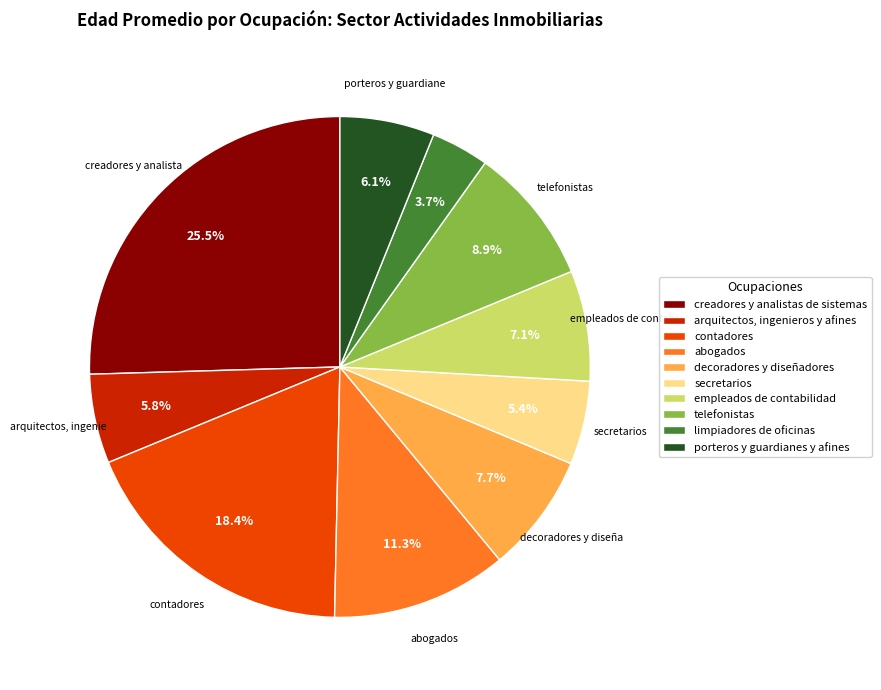

True or false: decoradores y diseñadores accounts for 1% of the total.

False